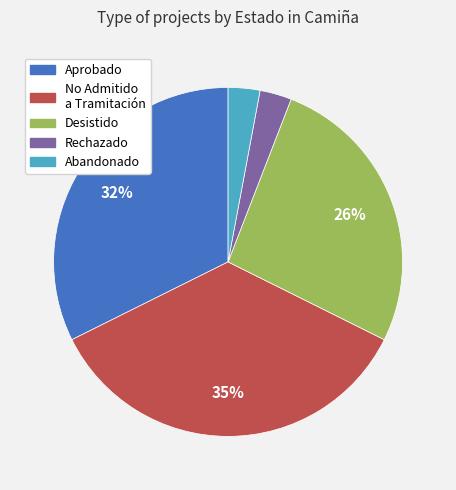

What percentage is the No Admitido a Tramitación slice, to the nearest percent?

35%